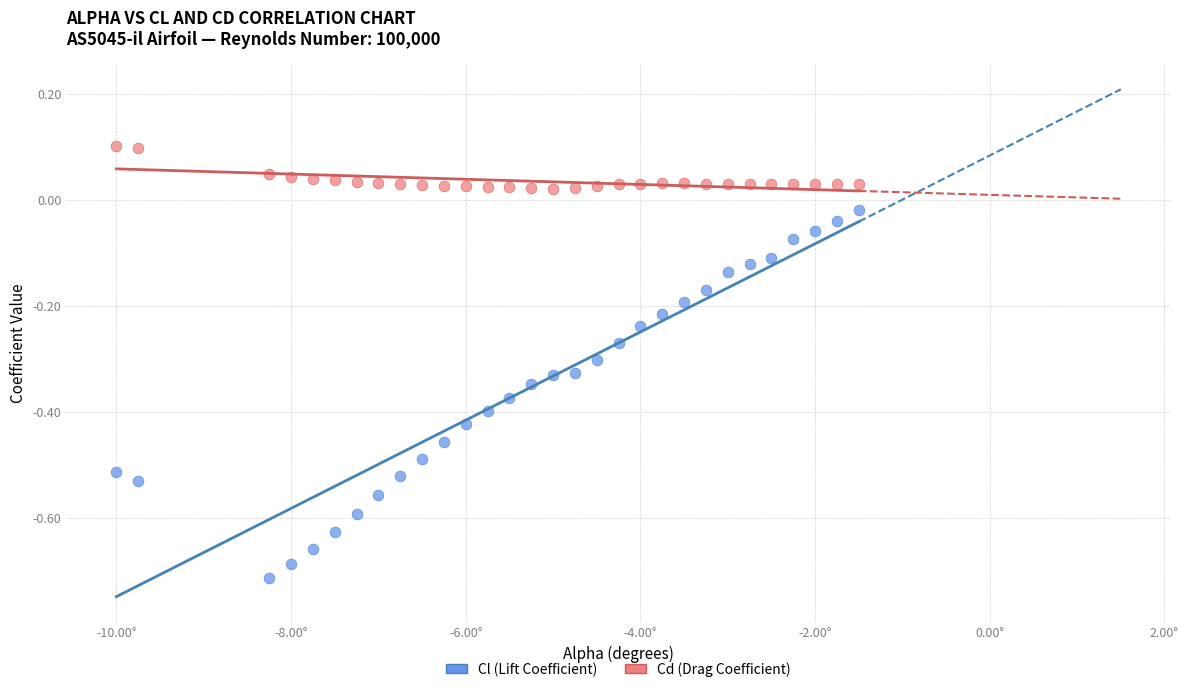

Which series contains the lowest Y value?

Cl (Lift Coefficient)